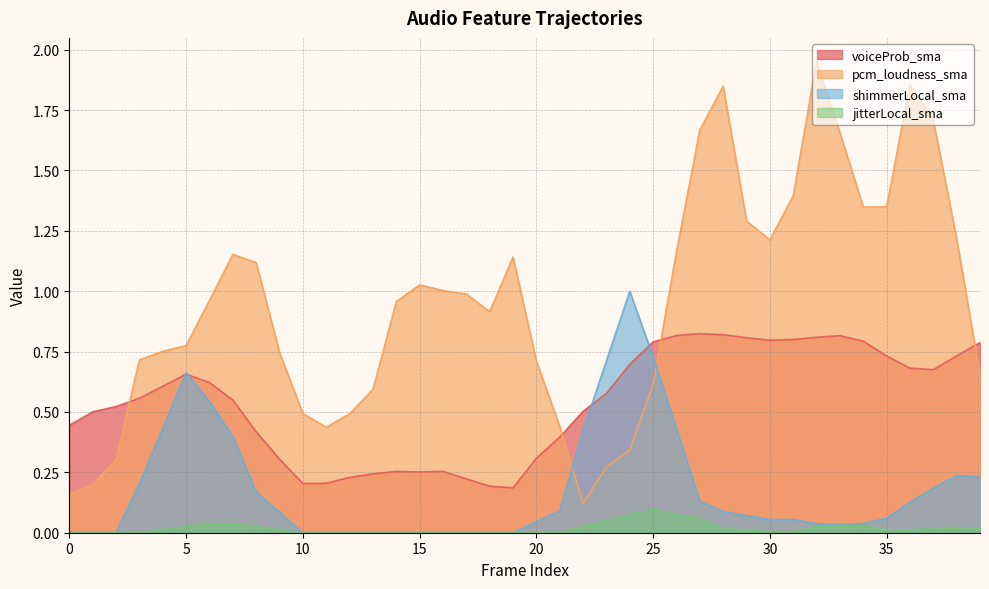

What is the maximum value for pcm_loudness_sma?

2.0